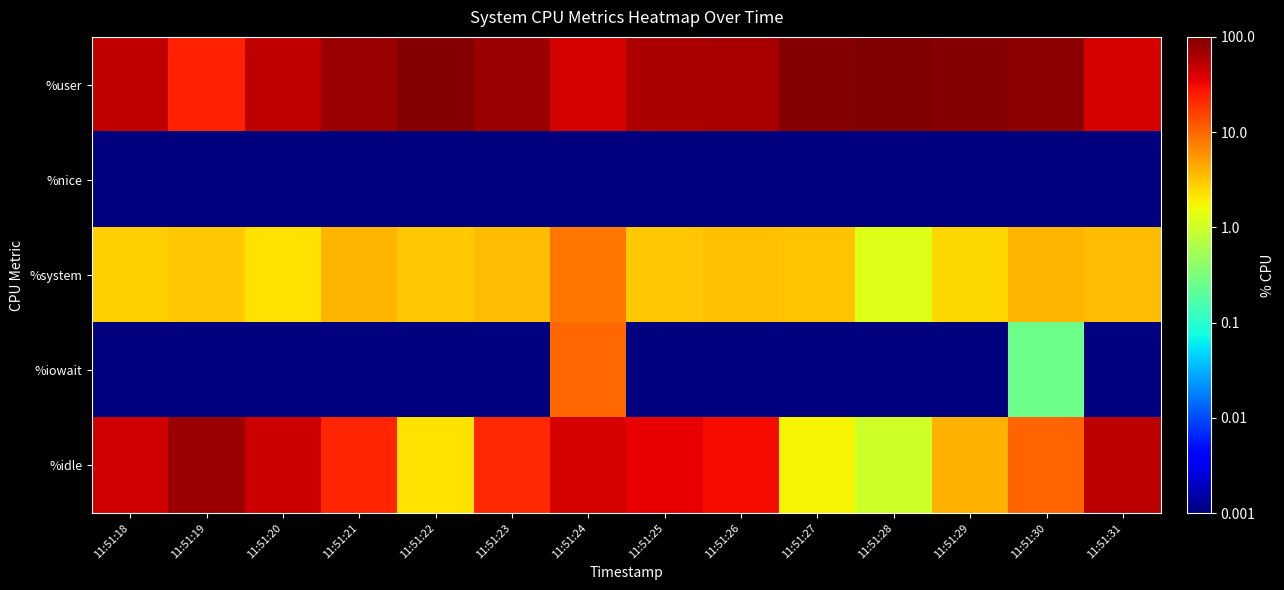

What is the total value across all series at 11:51:24?

100.0